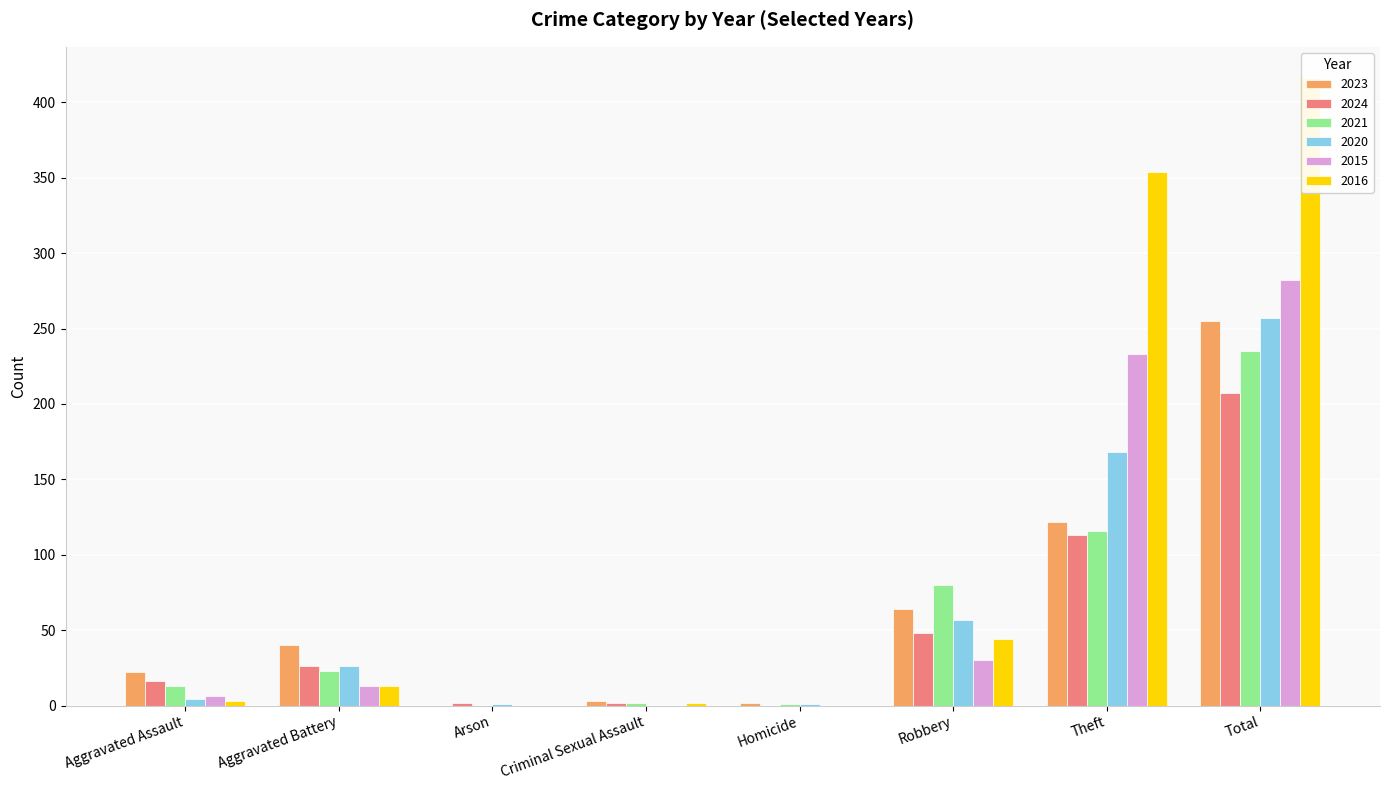

What is the difference between the maximum and minimum values in the 2015 series?

282